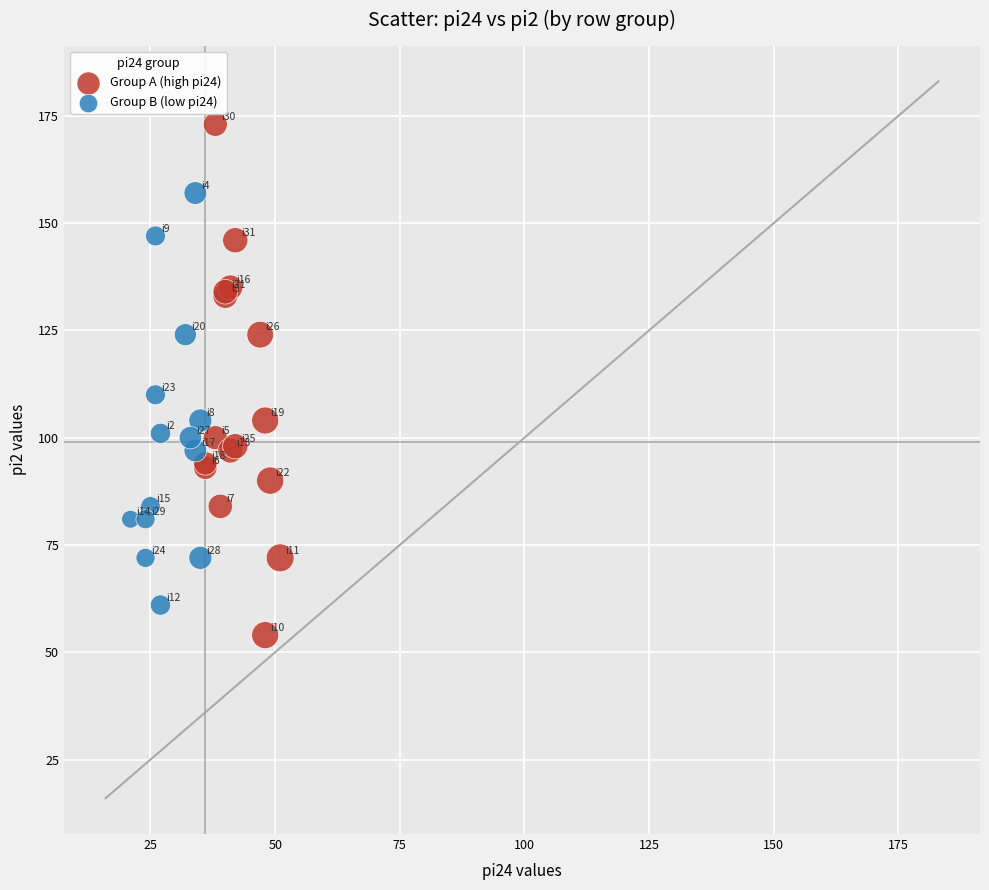

Which series contains the highest Y value?

Group A (high pi24)